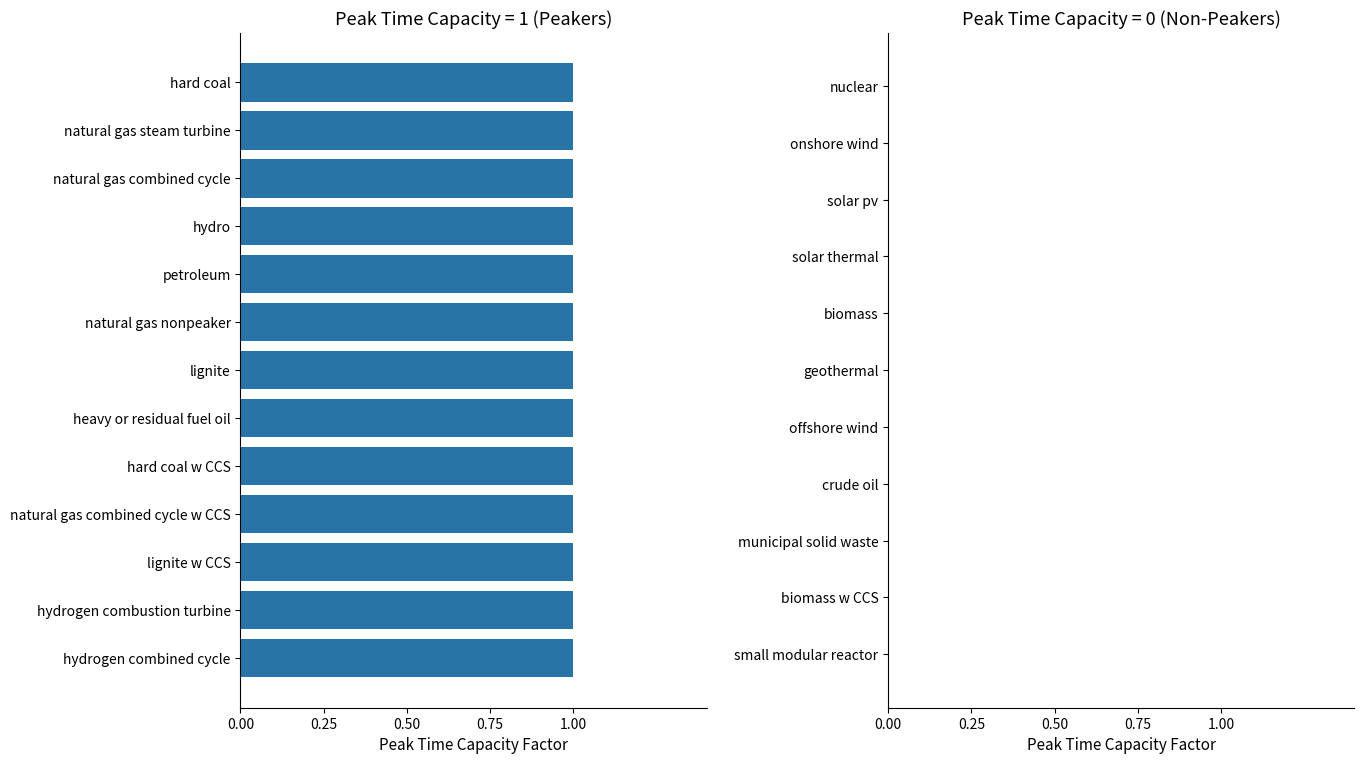

Rank the categories by value from highest to lowest.

hard coal, natural gas steam turbine, natural gas combined cycle, hydro, petroleum, natural gas nonpeaker, lignite, heavy or residual fuel oil, hard coal w CCS, natural gas combined cycle w CCS, lignite w CCS, hydrogen combustion turbine, hydrogen combined cycle, nuclear, onshore wind, solar pv, solar thermal, biomass, geothermal, offshore wind, crude oil, municipal solid waste, biomass w CCS, small modular reactor